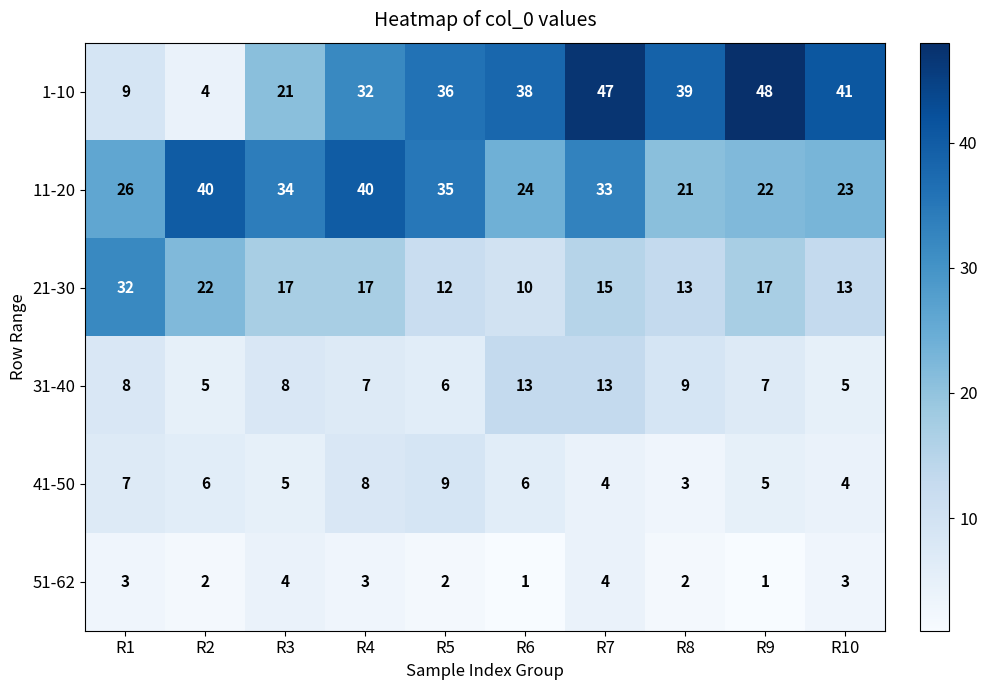

What is the spread (max minus min) of values at R1?

29